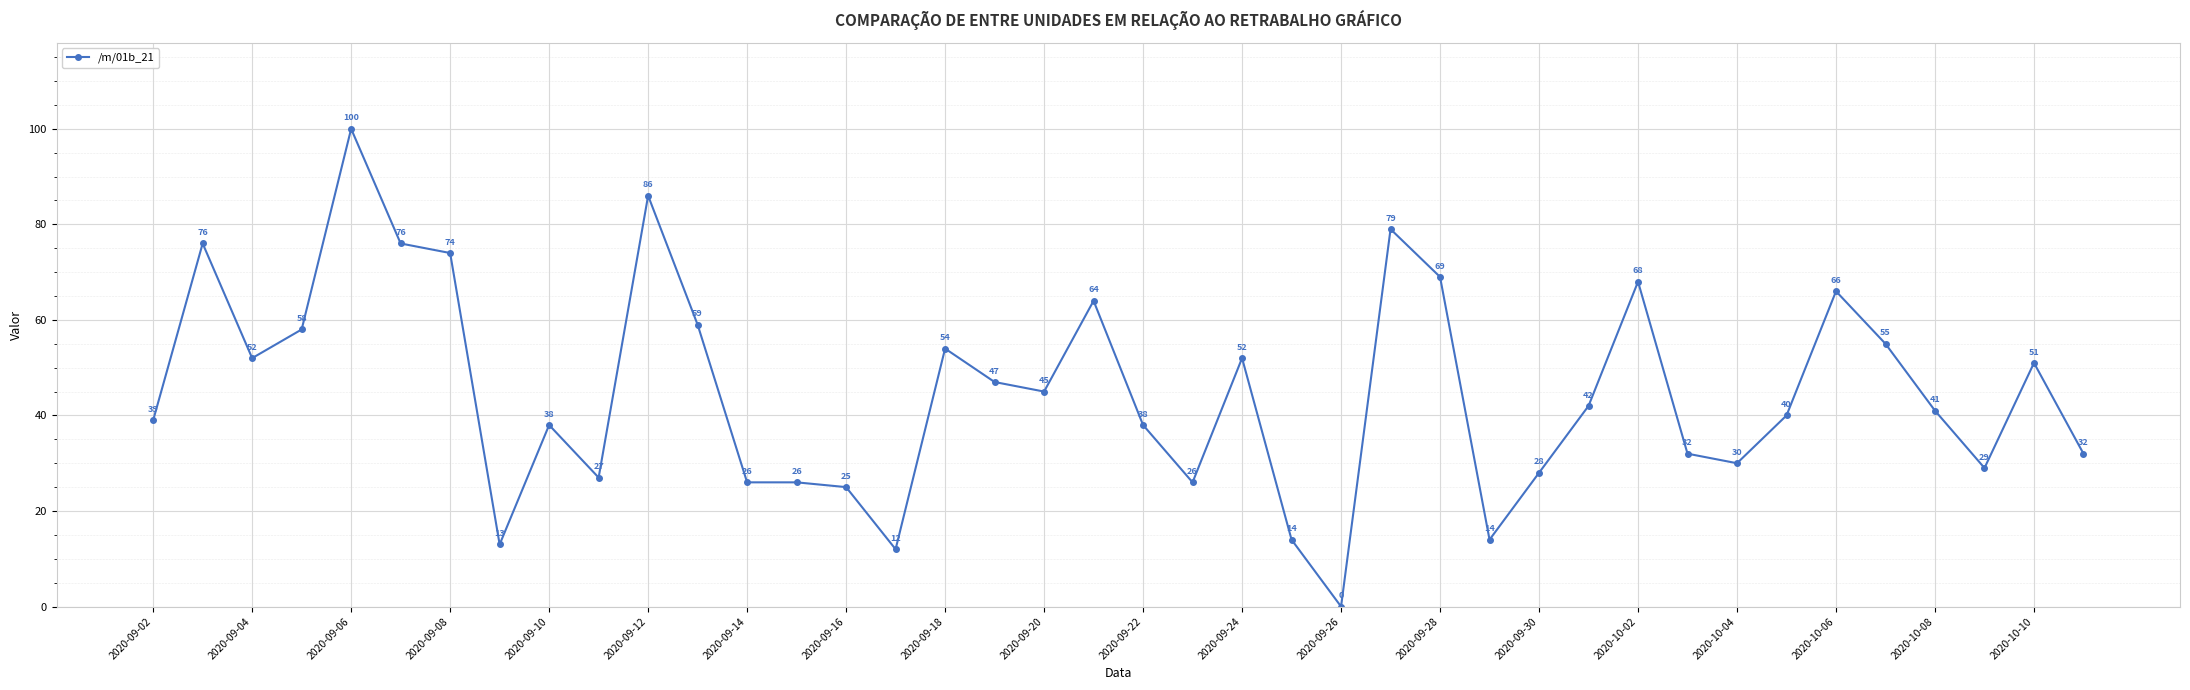

Reading left to right, extract all data points from this chart.

39	76	52	58	100	76	74	13	38	27	86	59	26	26	25	12	54	47	45	64	38	26	52	14	0	79	69	14	28	42	68	32	30	40	66	55	41	29	51	32